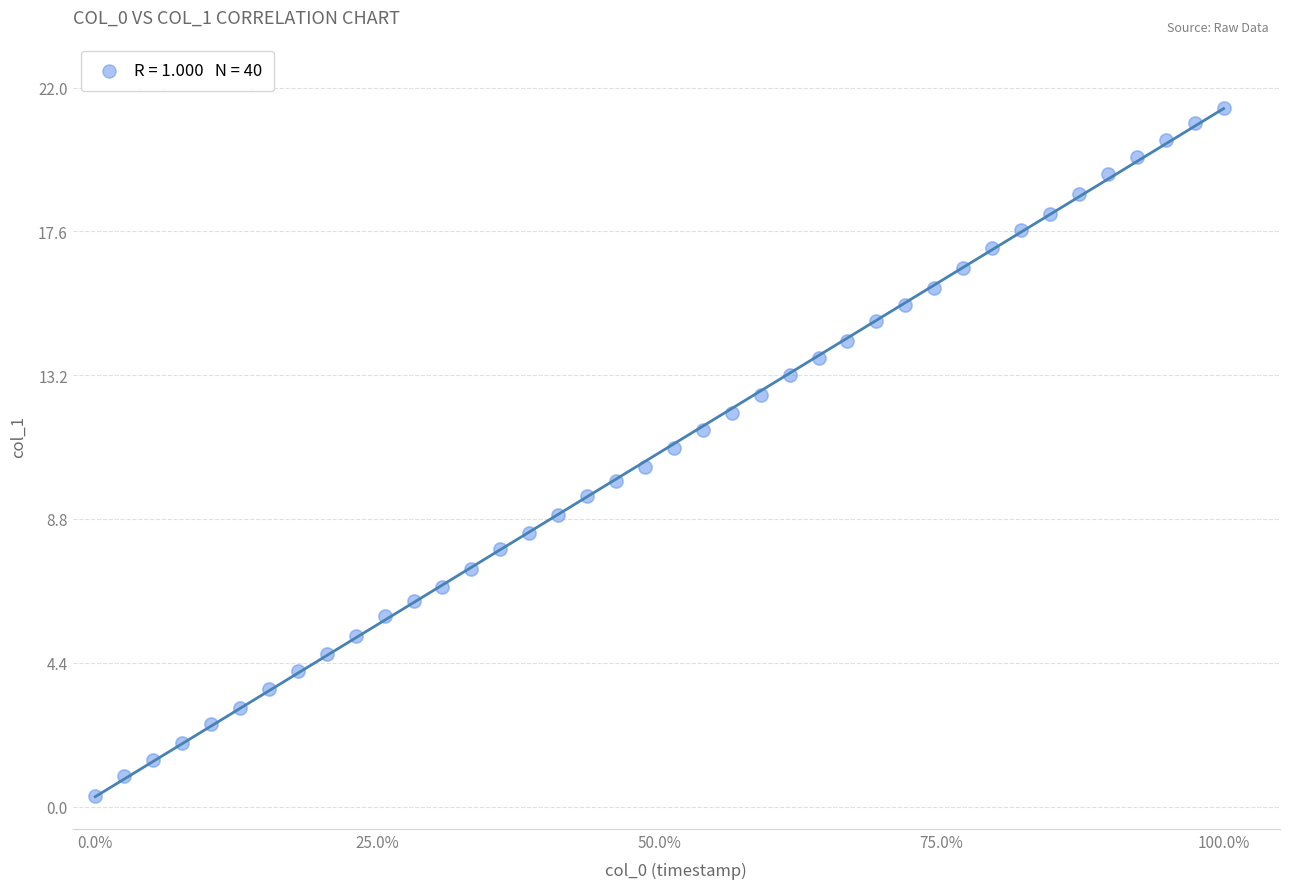

What is the range of X values (max minus min)?

100.0